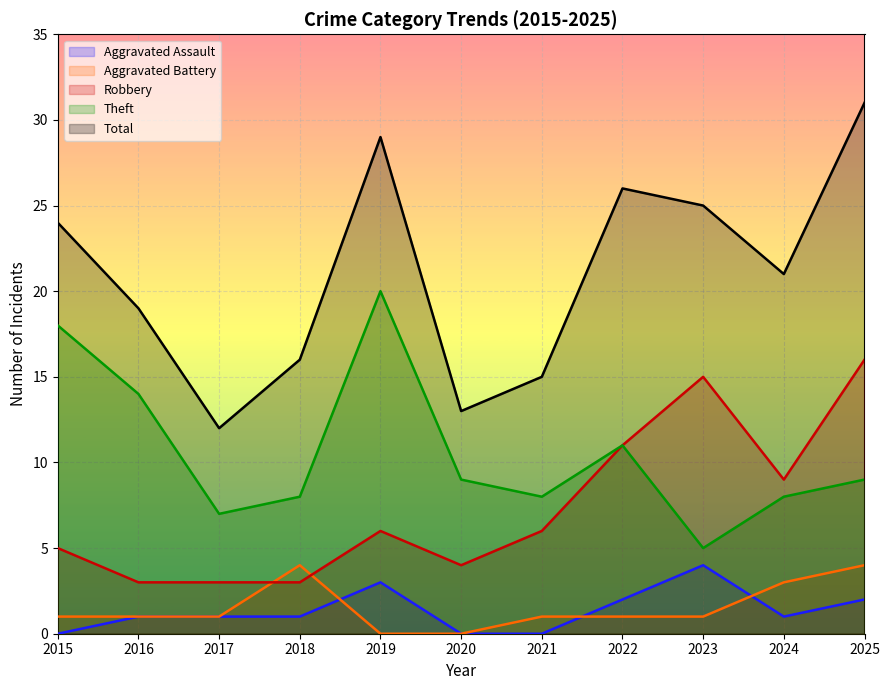

What are all the series names shown in the legend?

Aggravated Assault, Aggravated Battery, Robbery, Theft, Total